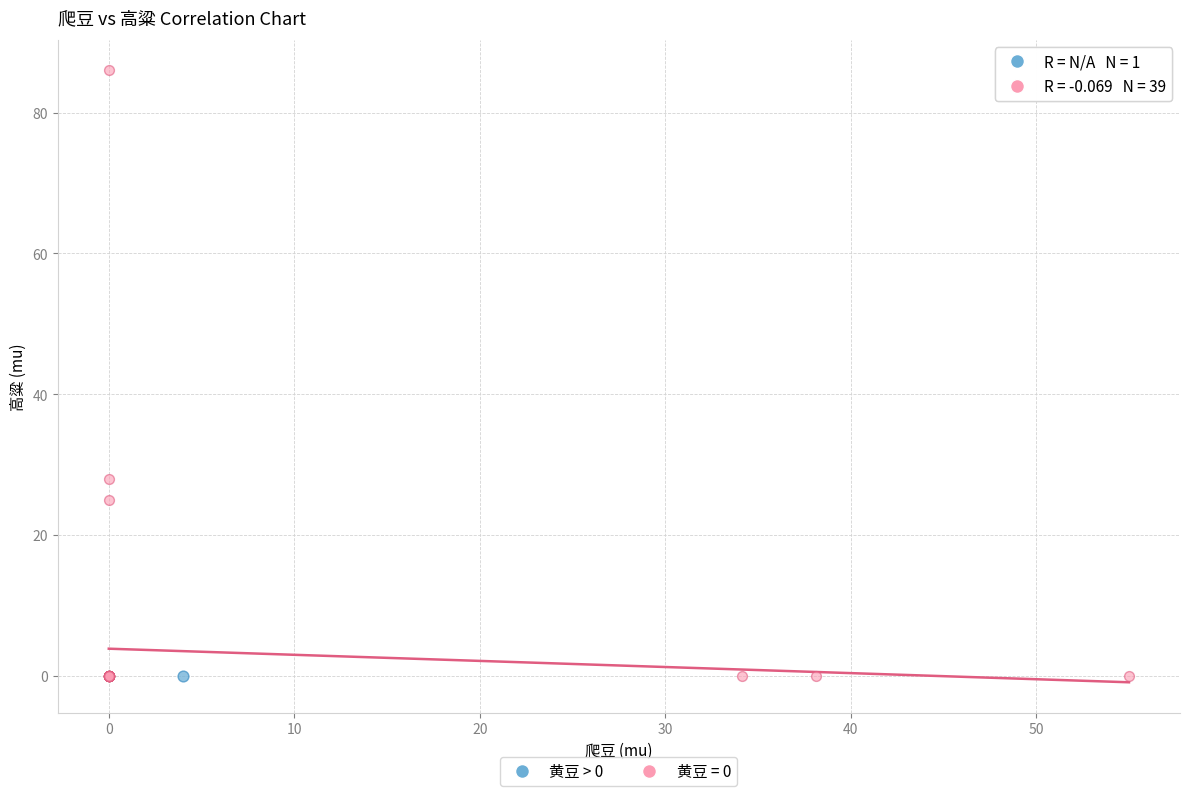

Which series reaches the maximum Y coordinate?

黄豆 = 0